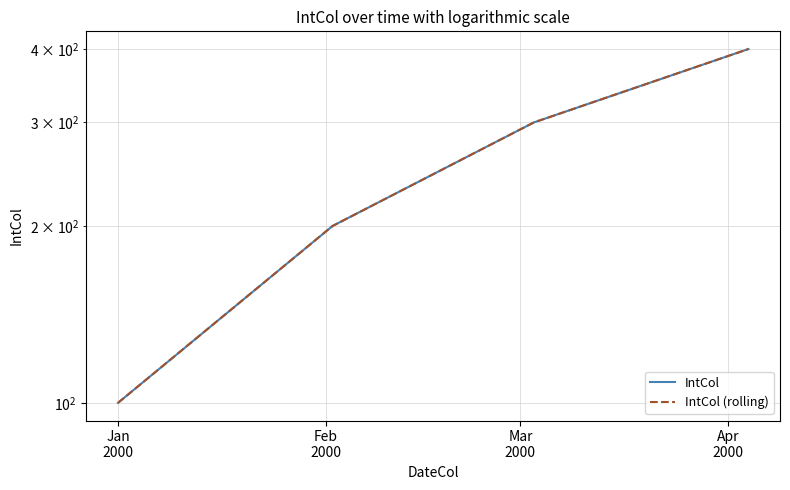

True or false: IntCol and IntCol (rolling) intersect in this chart.

False